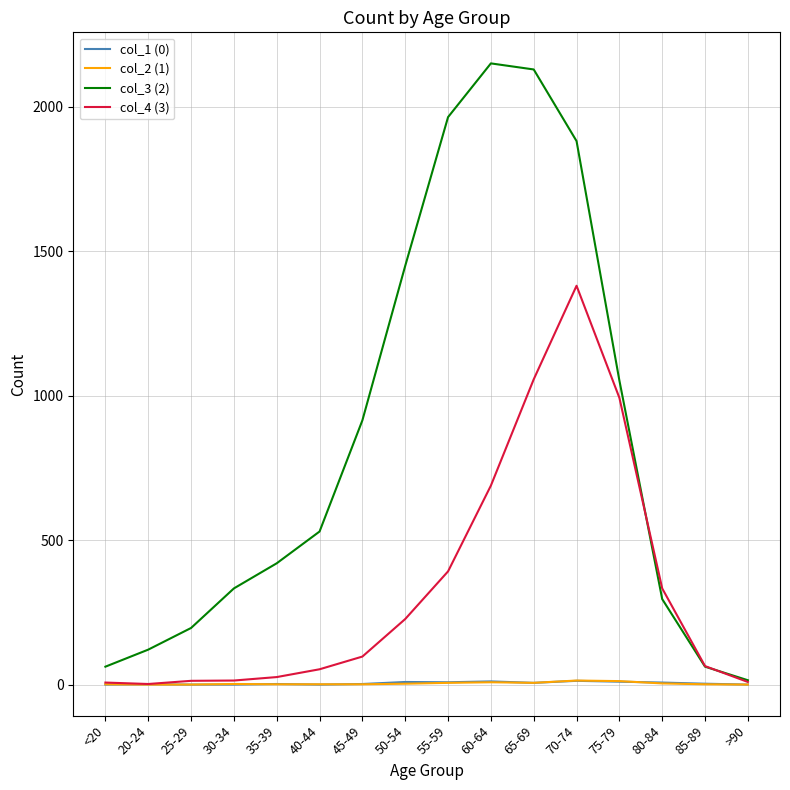

The value of col_3 (2) at 45-49 is 915. True or false?

True